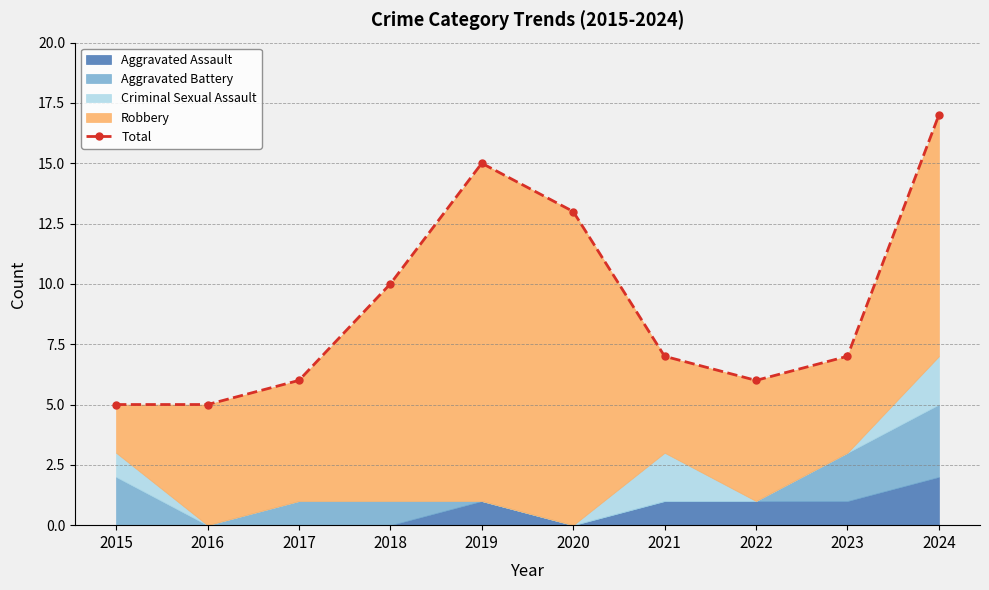

What is the change in value from 2018 to 2023?

-3